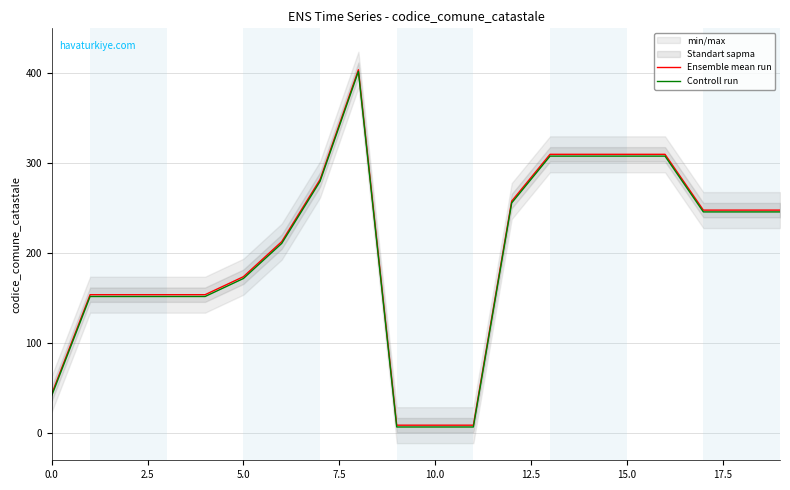

What is the value of the Controll run point at the 18th from the left?

246